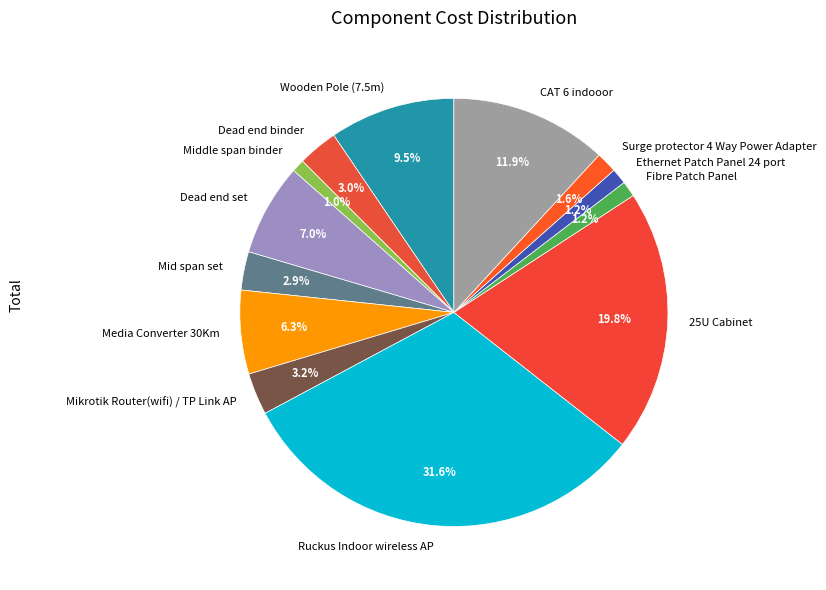

To the nearest percent, what is the average slice percentage?

8%